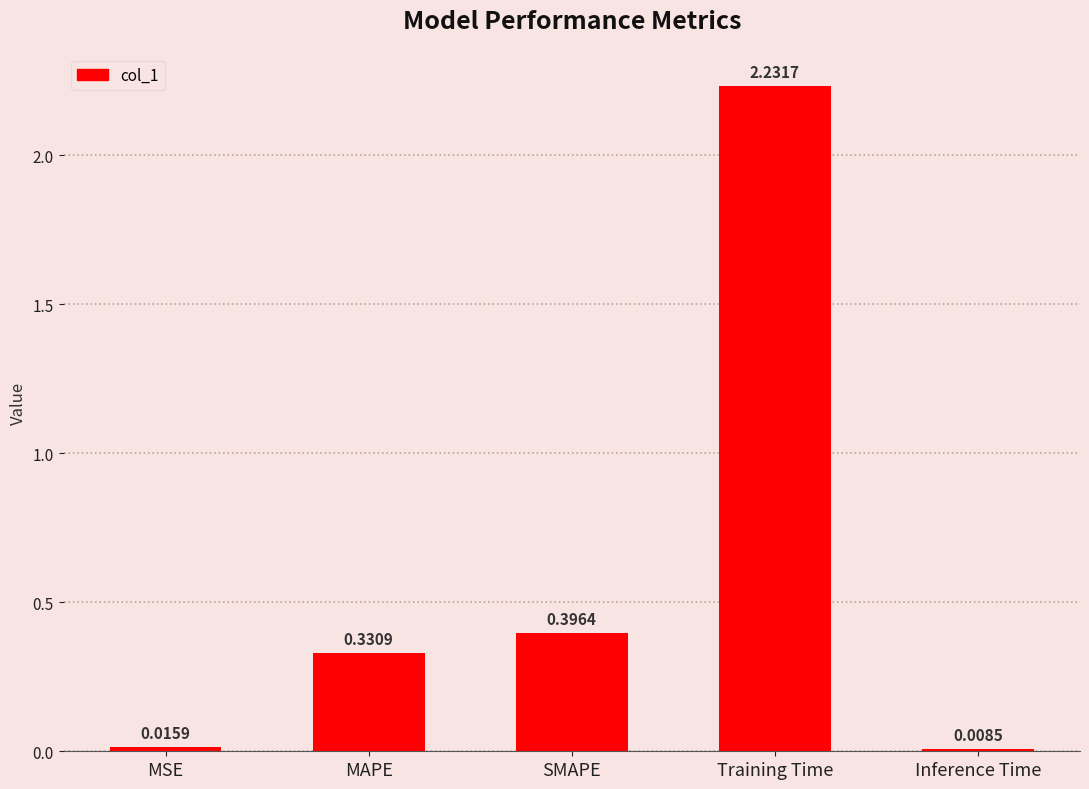

List the labels in order of value, smallest first.

Inference Time, MSE, MAPE, SMAPE, Training Time